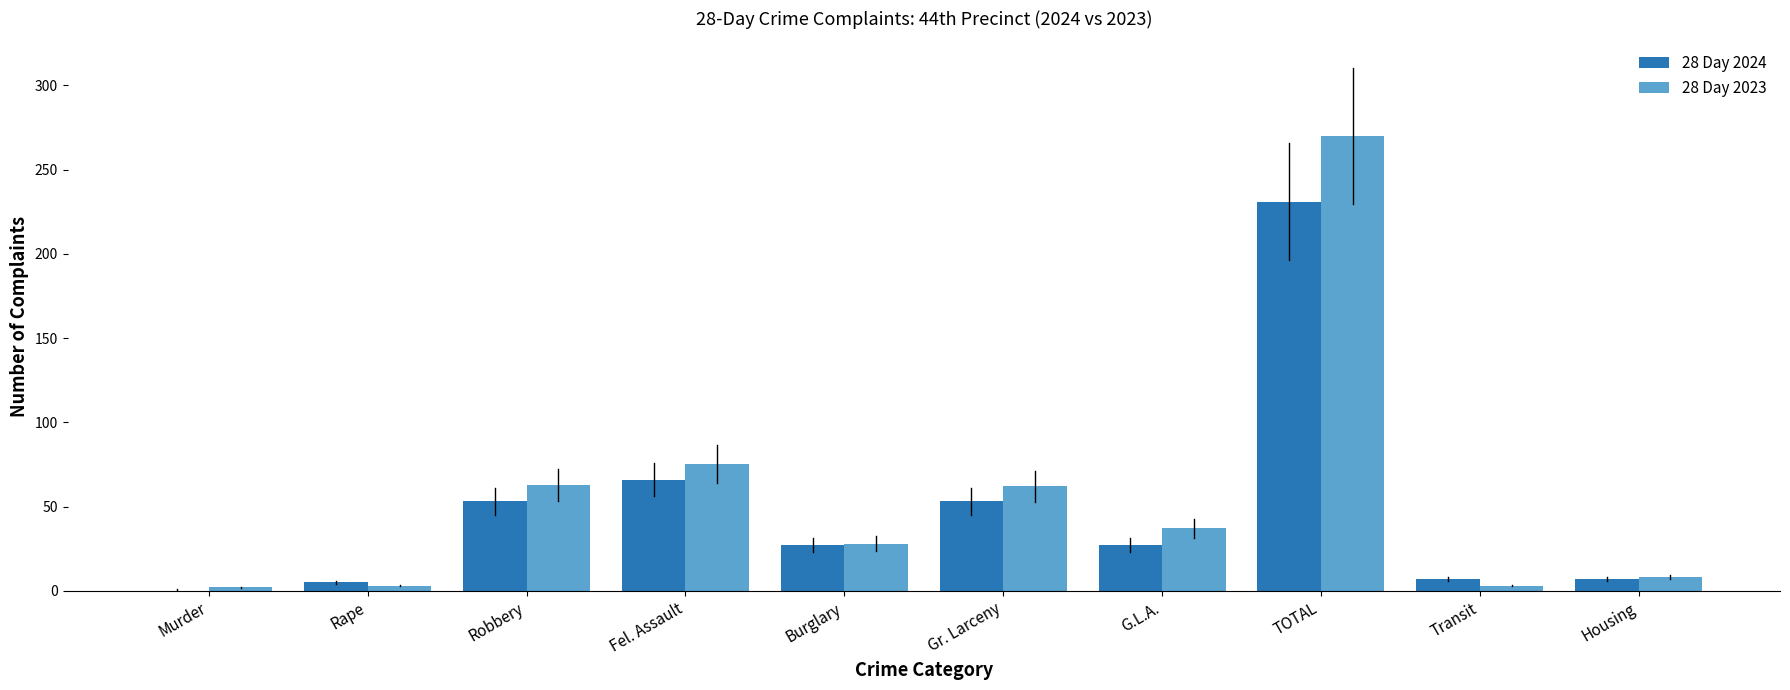

What is the sum of the 28 Day 2024 values at TOTAL and Gr. Larceny?

284